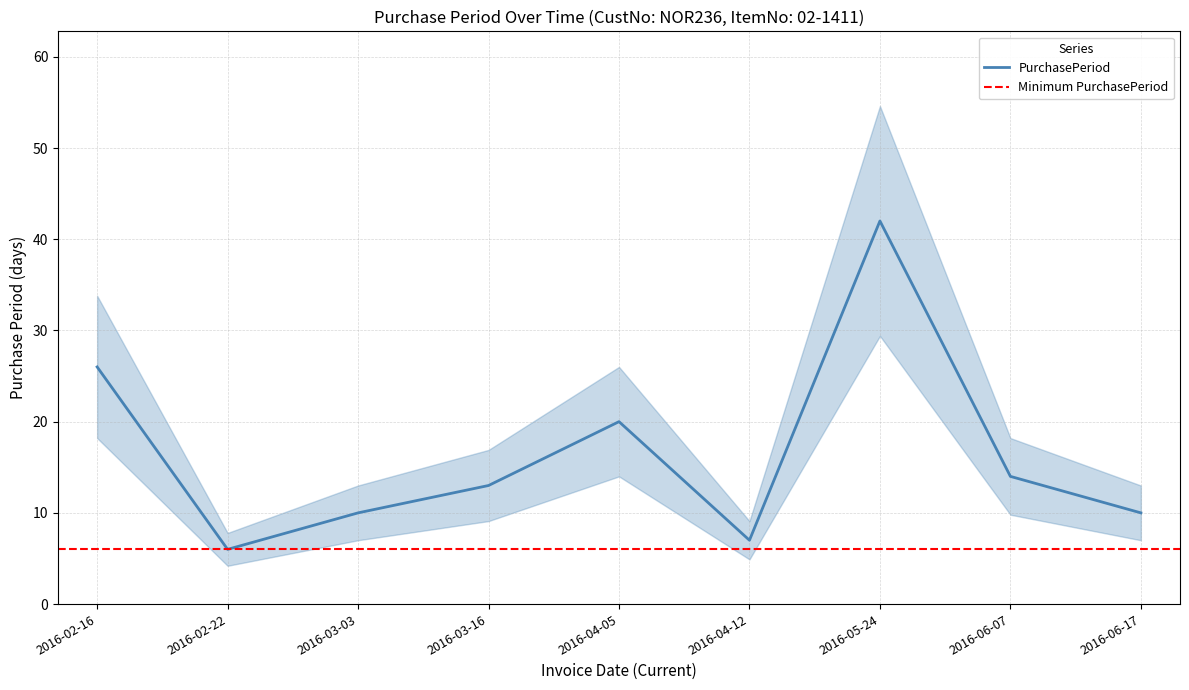

Count the number of categories in the chart.

9